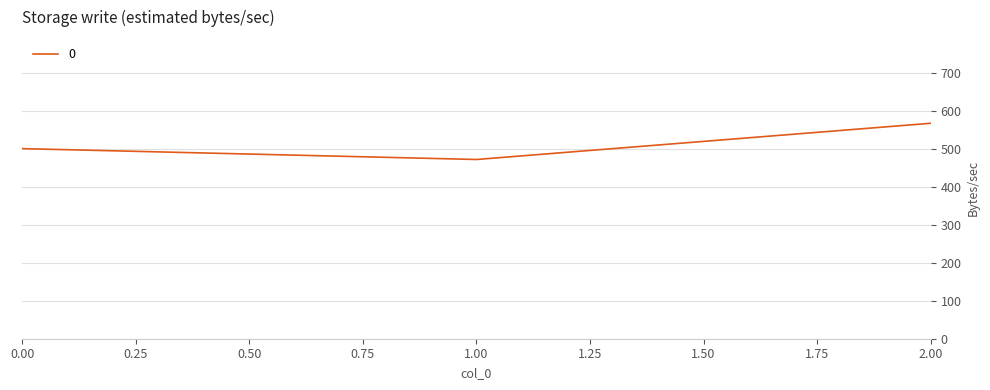

Reading left to right, what are all the values shown in this chart?

0.00=500.0	1.00=471.4	2.00=566.7